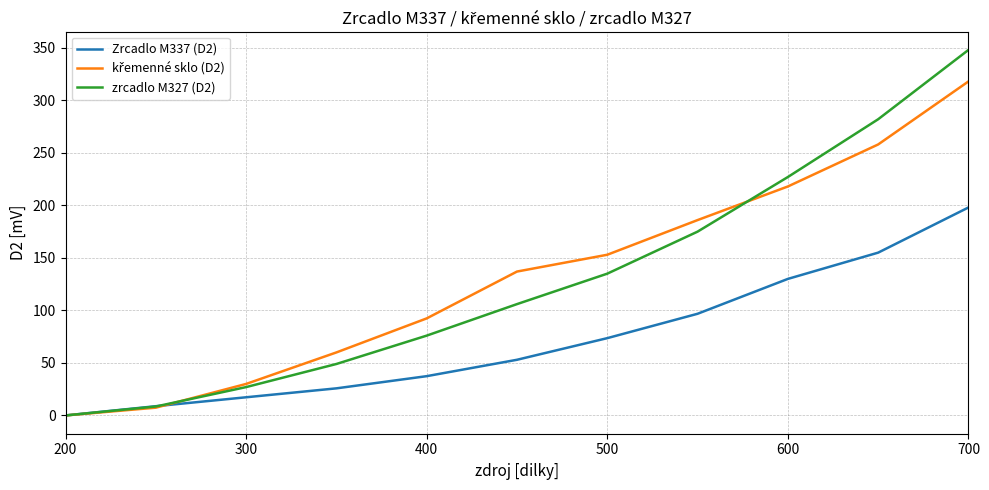

Which series has the widest spread of values?

zrcadlo M327 (D2)